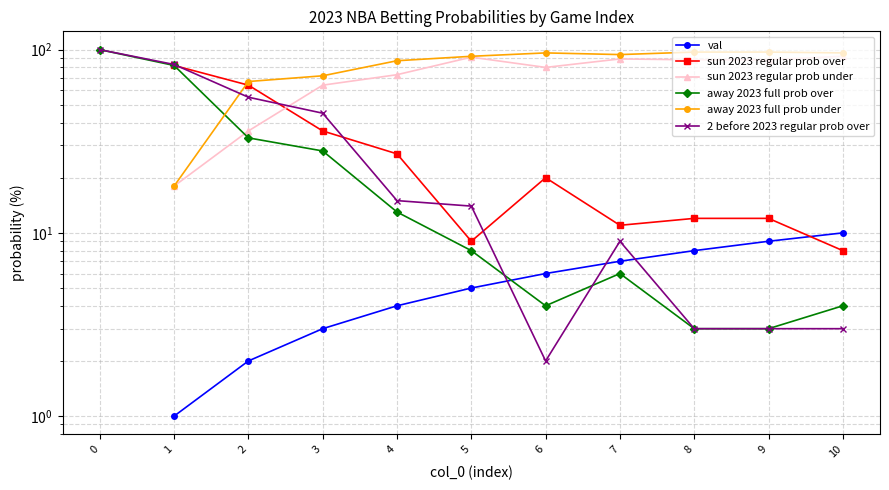

Count the val values in the range 2 to 8.

7